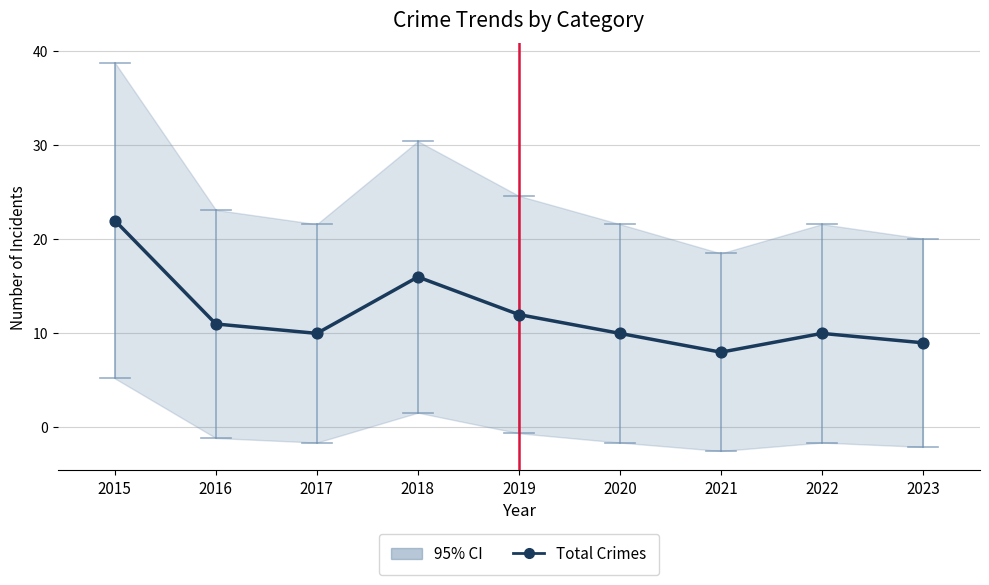

What is the range of Y values (max minus min)?

14